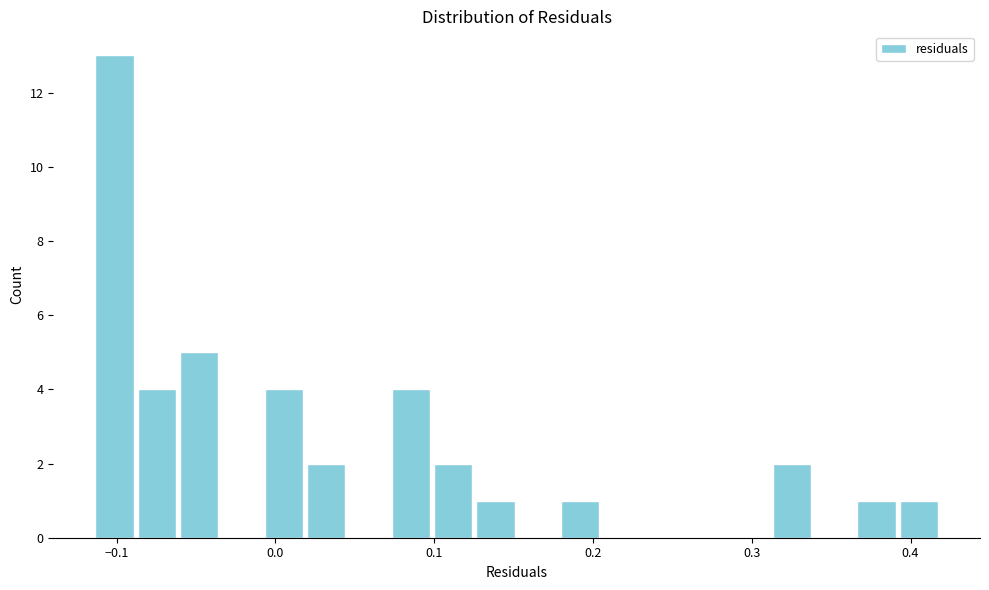

Read against the x-axis, roughly where is the centre of the tallest bar?

-0.10